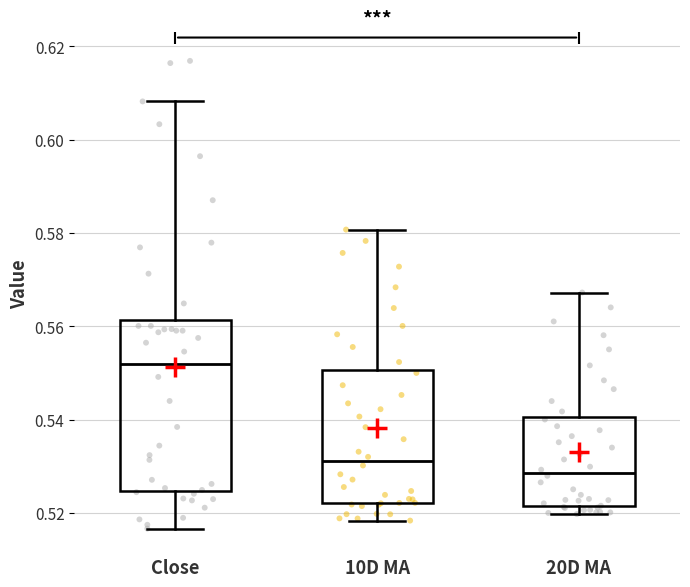

Comparing the boxes themselves (not the whiskers), which one is the tallest?

Close